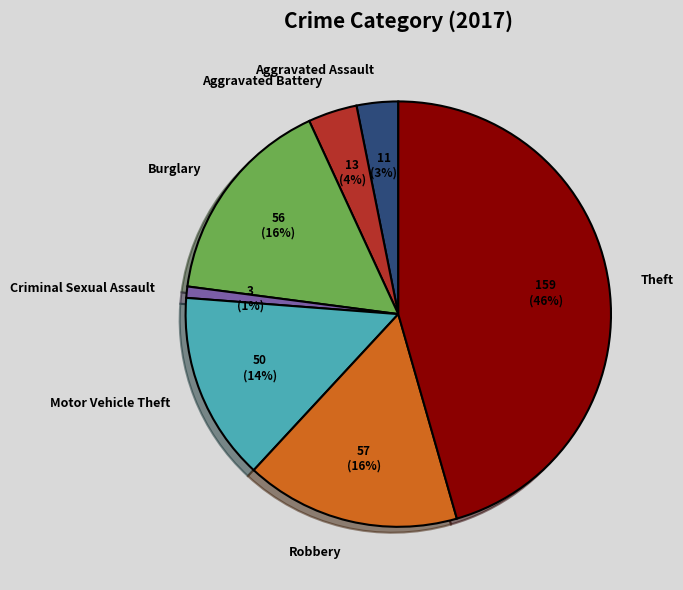

Approximately how many times larger is the value at Motor Vehicle Theft compared to Burglary?

0.9